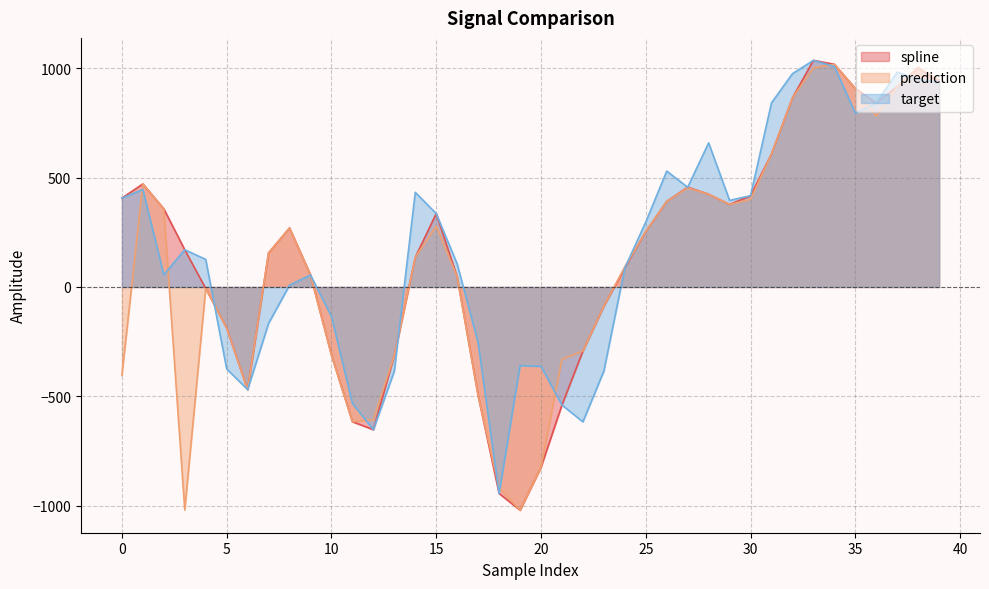

What is the value of the target point at the 22nd from the left?

-539.2